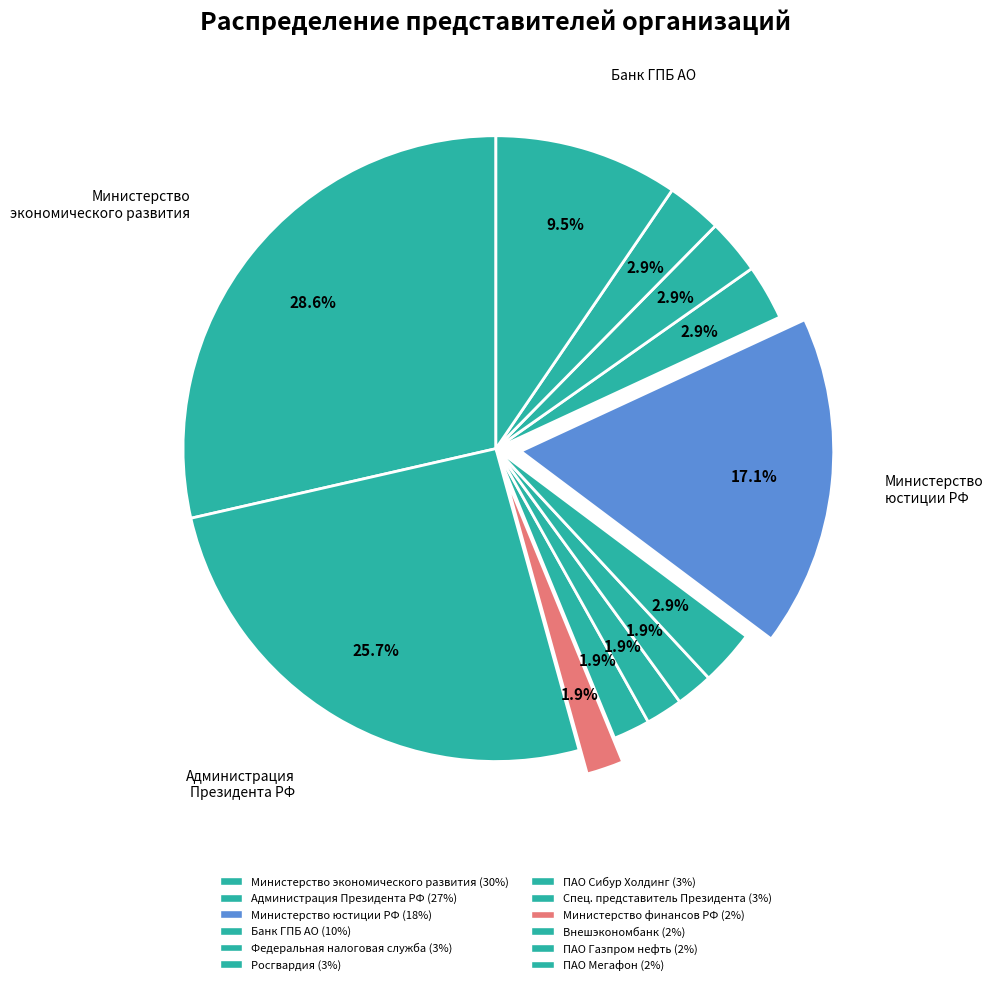

Is there any slice that represents more than half of the pie?

No